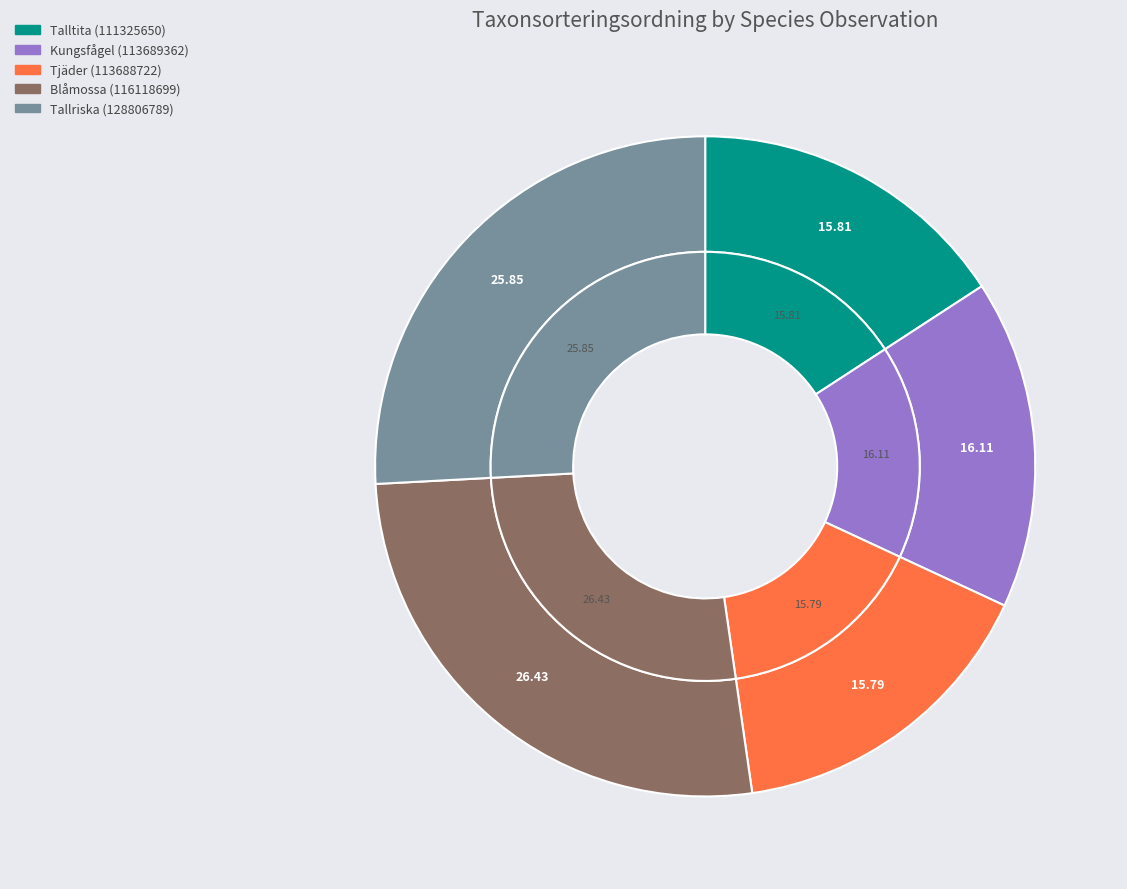

To the nearest percent, what is the average slice percentage?

20%